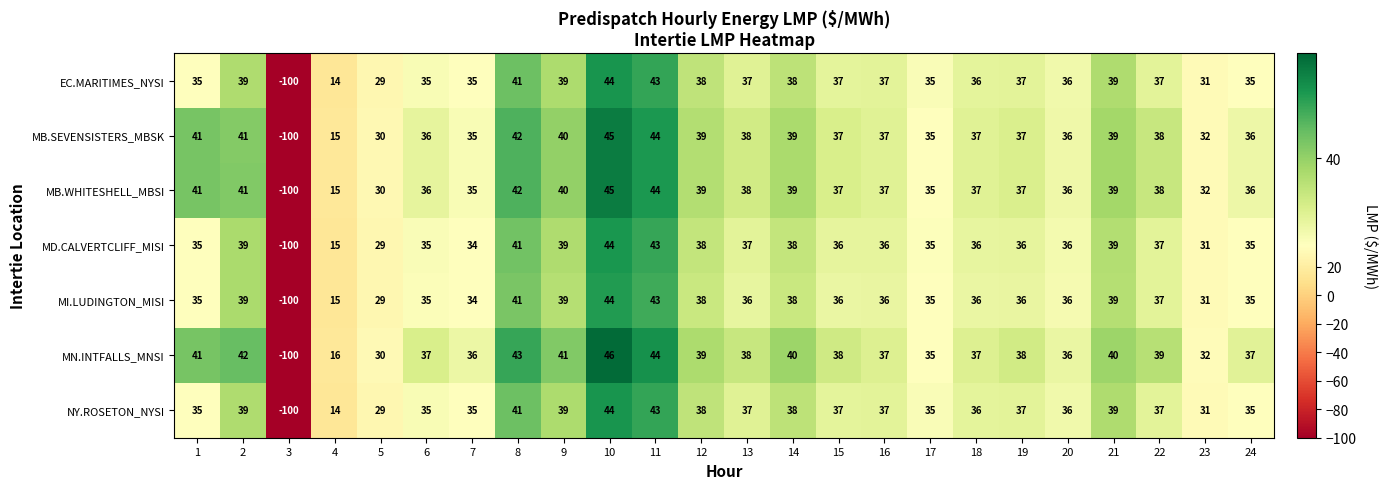

Which series has the largest range (max minus min)?

MN.INTFALLS_MNSI